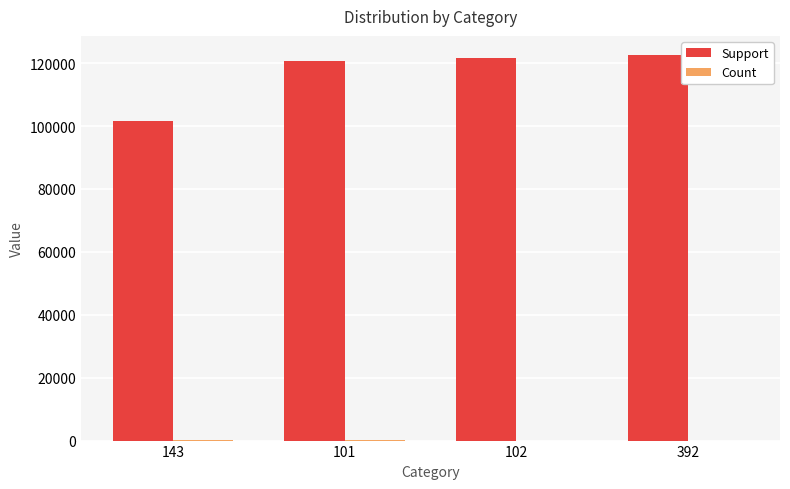

The value of Support at 392 is 122538. True or false?

True